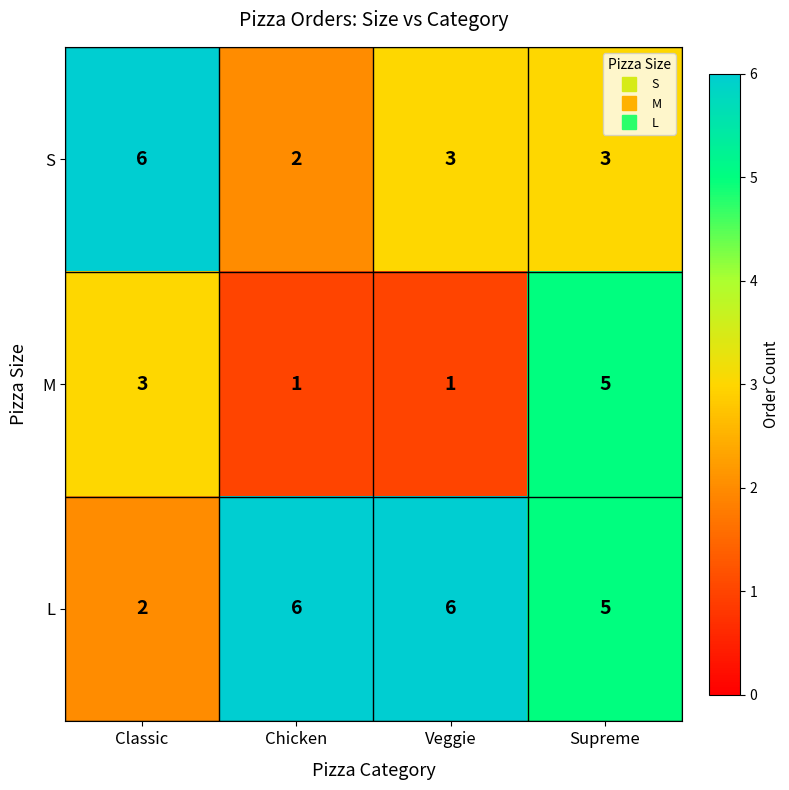

Reading left to right, extract all data points from this chart.

S: 6	2	3	3
M: 3	1	1	5
L: 2	6	6	5